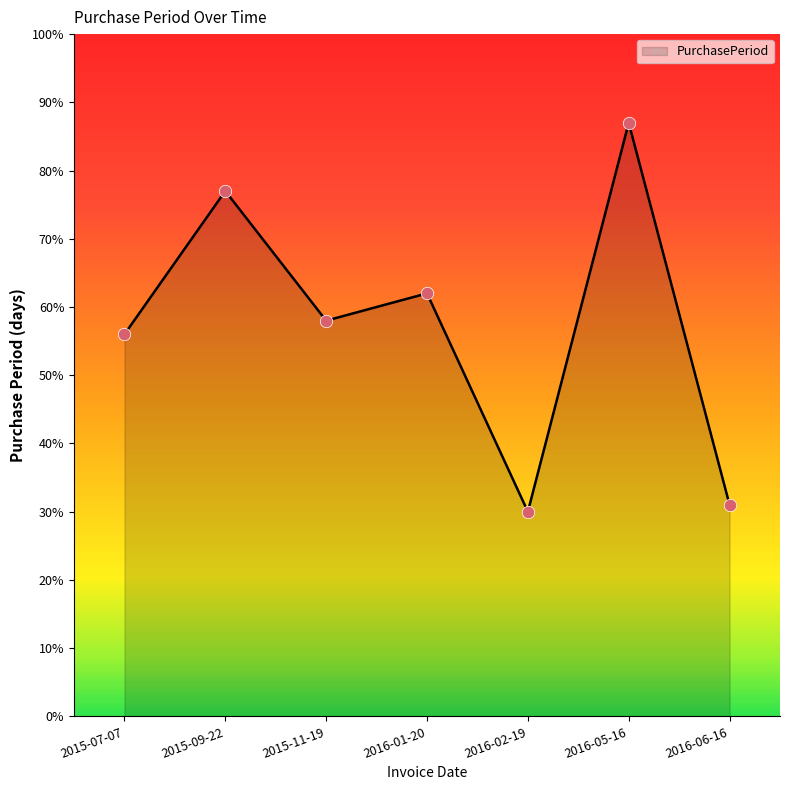

What is the change in value from 2015-07-07 to 2016-02-19?

-26